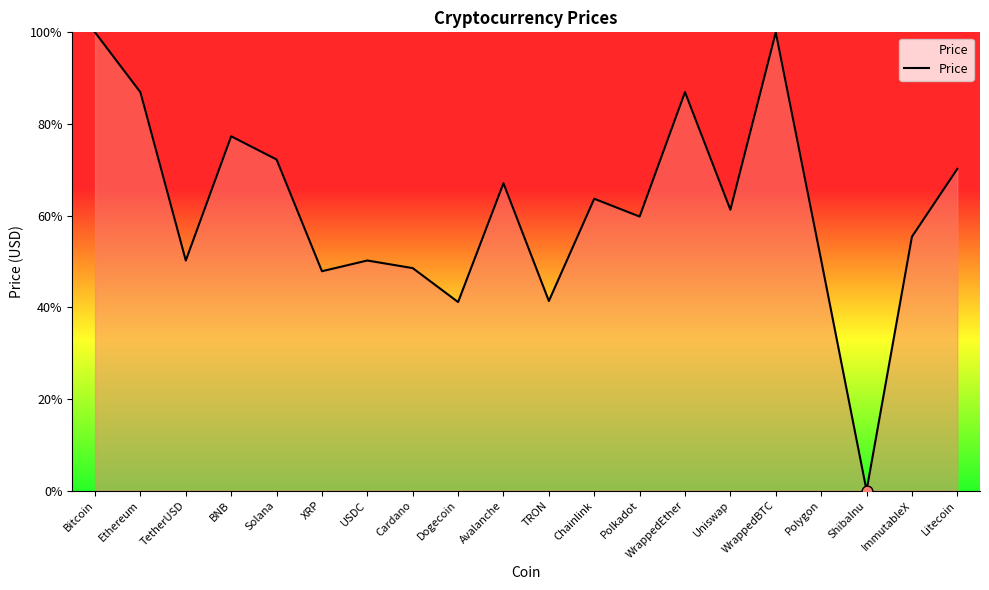

What is the change in value from Ethereum to Chainlink?

-0.2